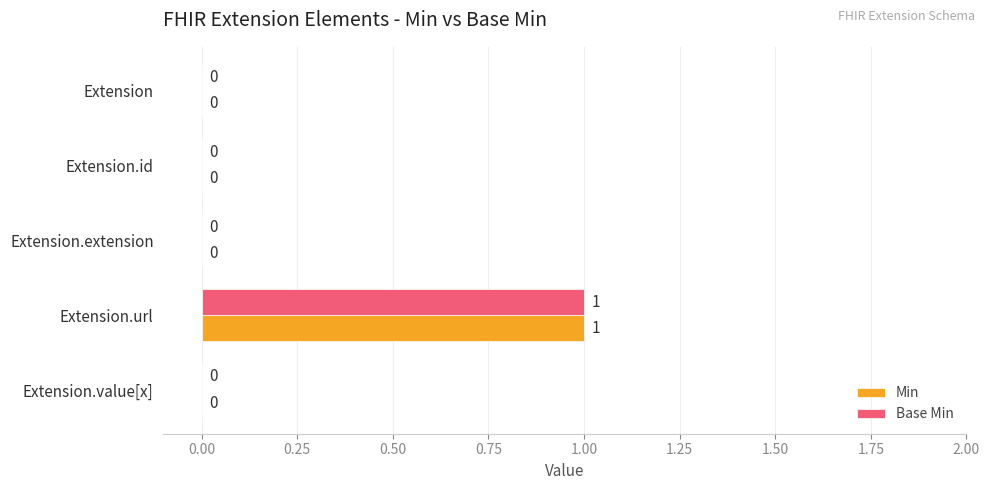

How many positive values does the Min series have?

1